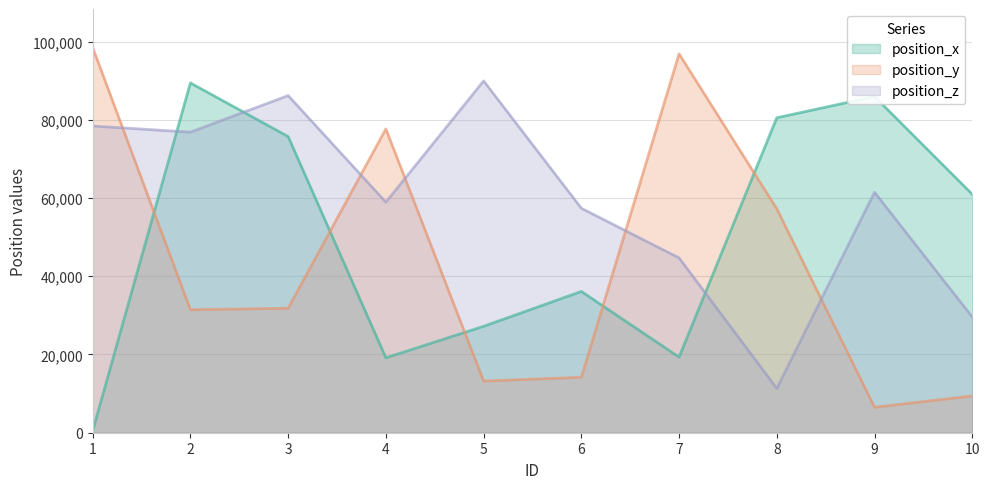

True or false: position_z has a value of 17306 at 8.

False